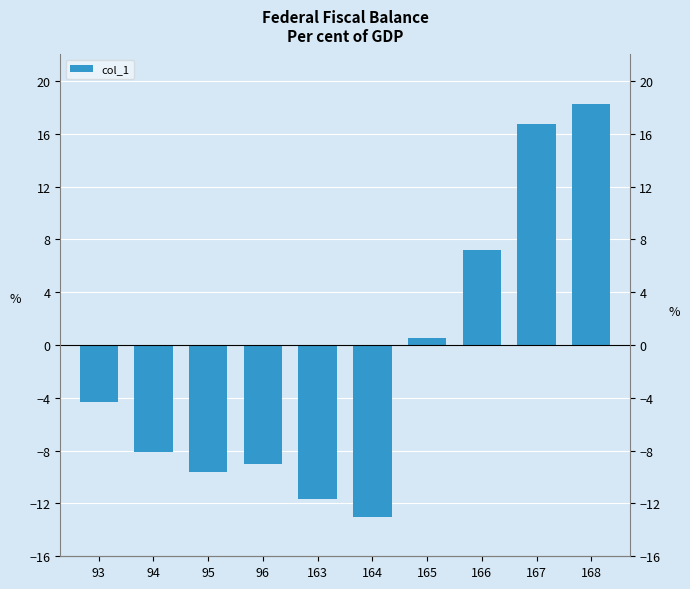

Reading right to left, transcribe all the data shown in this chart.

168=18.3	167=16.8	166=7.2	165=0.6	164=-13.0	163=-11.6	96=-9.0	95=-9.6	94=-8.1	93=-4.3